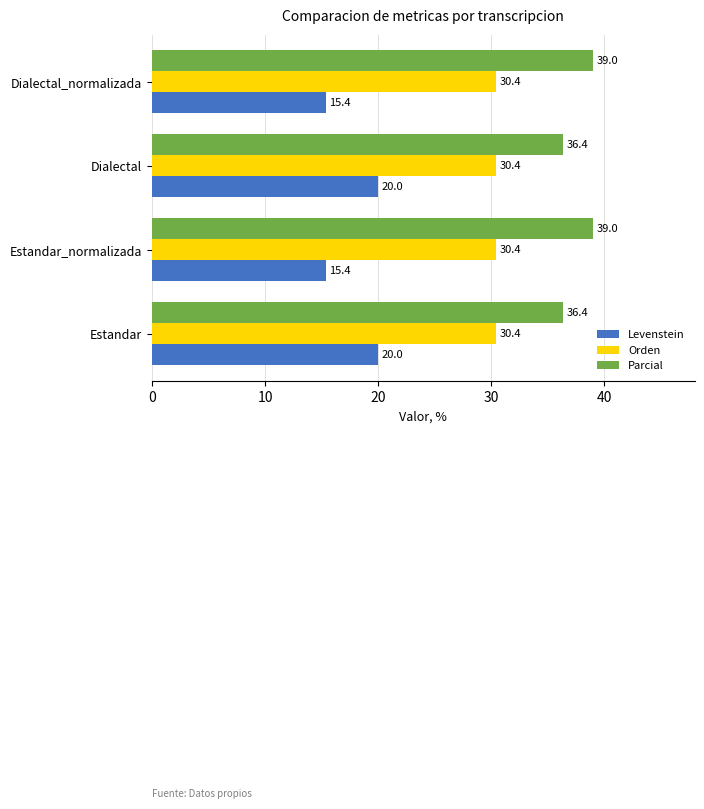

How many values in the Parcial series are below 39?

2